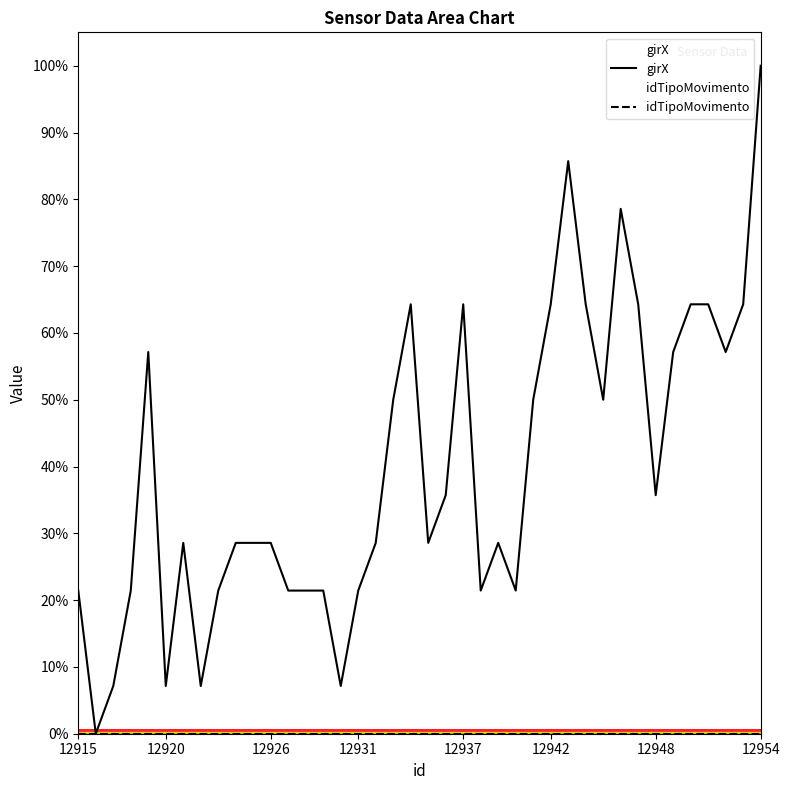

How many interior local peaks (higher than both neighbors) does the data have?

7